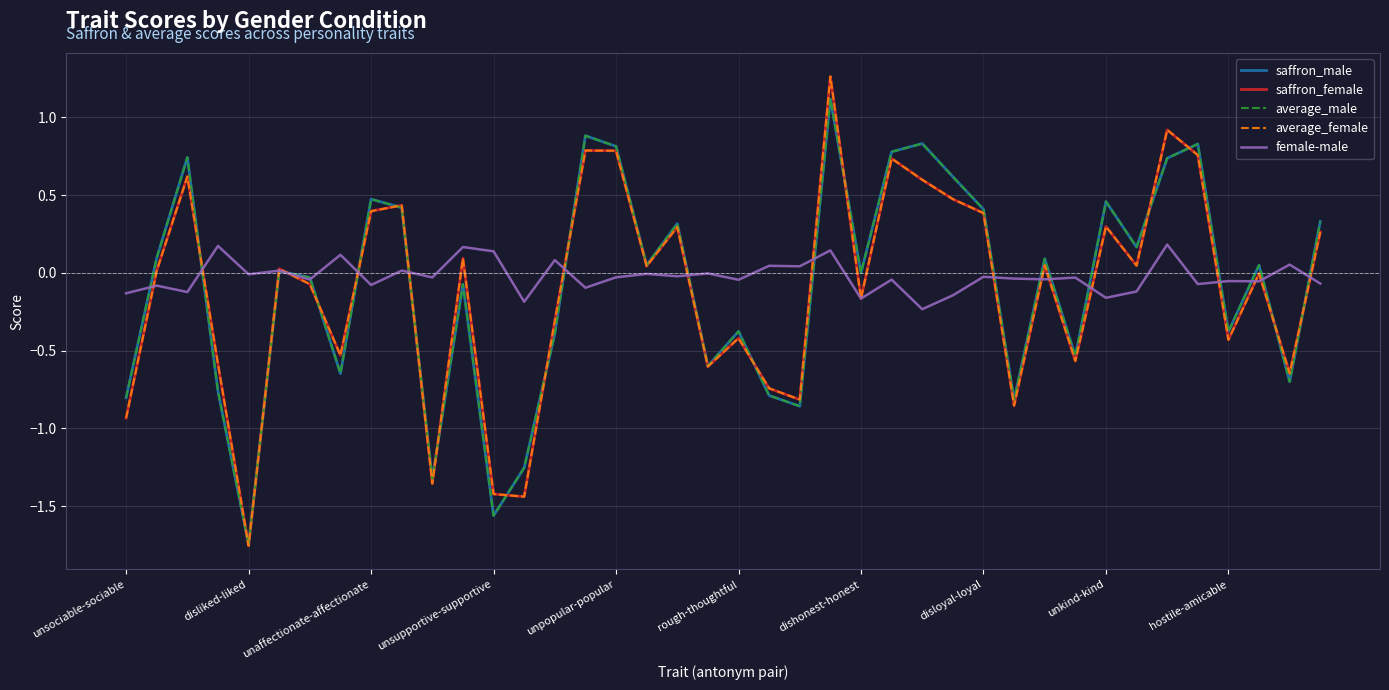

What is the maximum value for average_male?

1.1